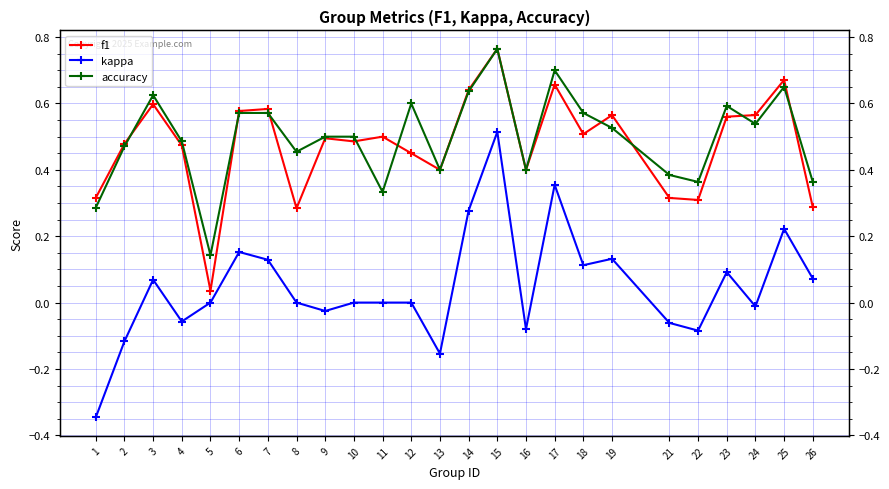

How many distinct data groups are displayed?

3